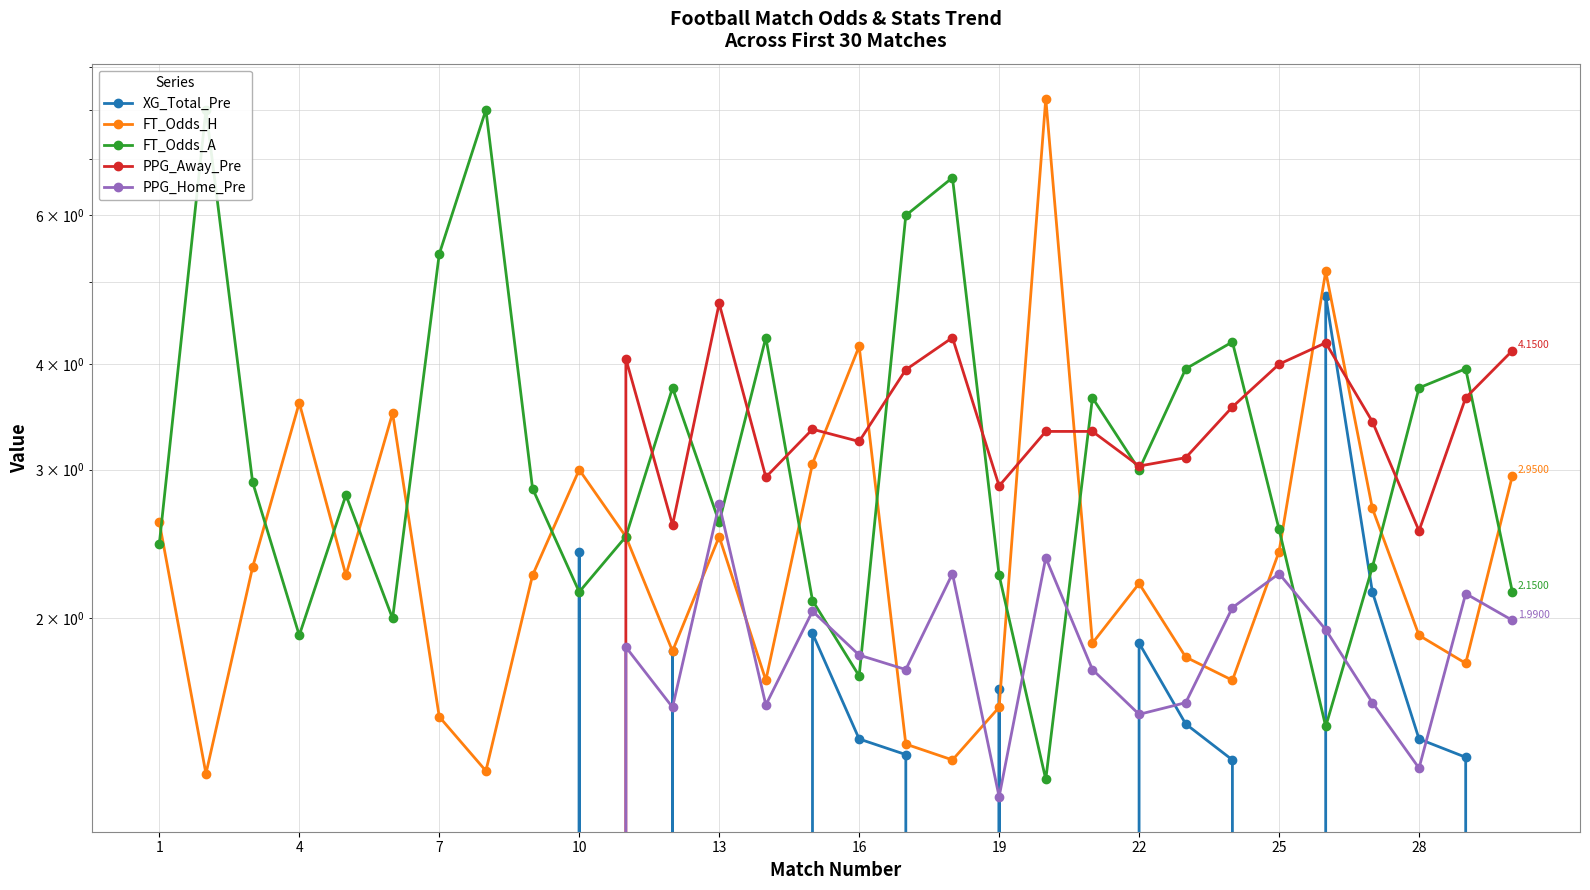

What is the maximum value for FT_Odds_H?

8.2